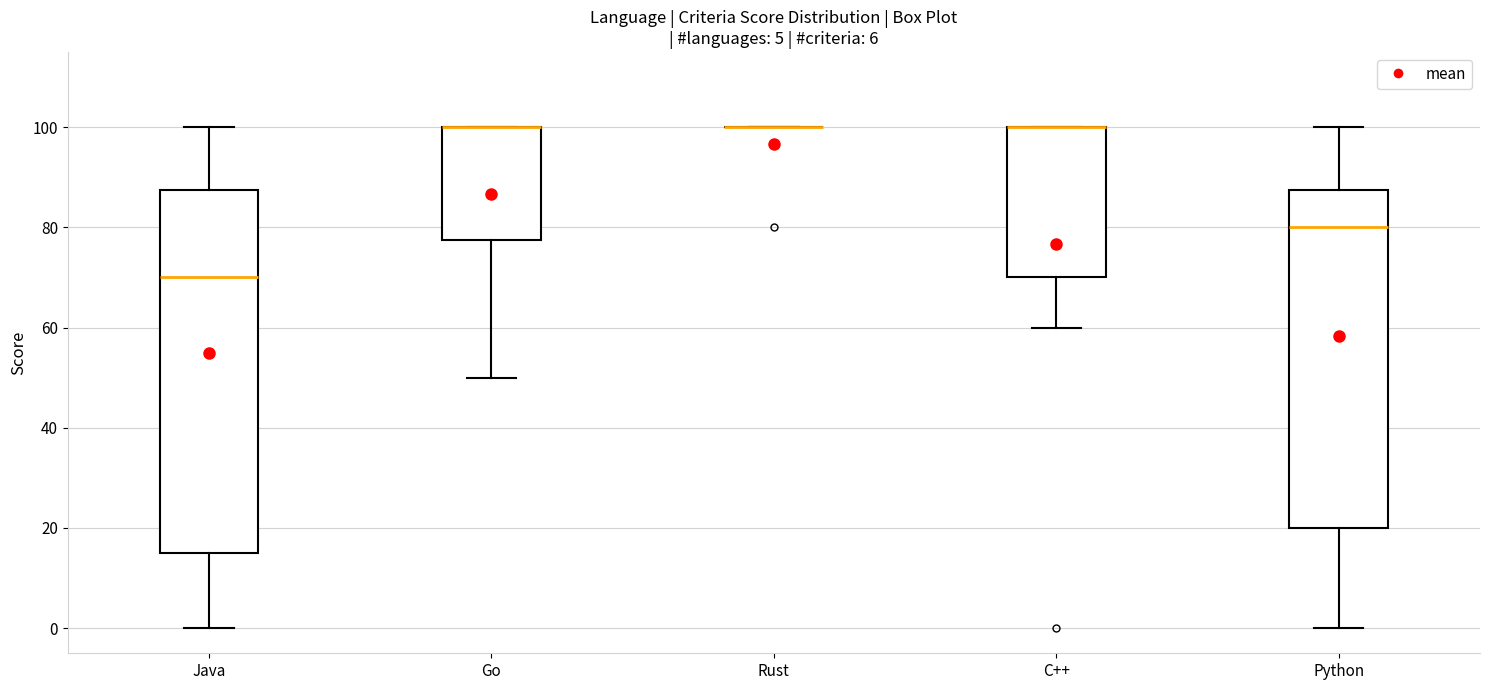

Reading left to right, read every box against the y-axis: the position of its median line, the range the box covers, and the ends of its whiskers. The values are not printed on the chart, so give them approximately, as read against the axis.

Java: median 70, box 16 to 88, whiskers 0 to 100
Go: median 100 (drawn on the box's upper edge), box 78 to 100, whiskers 50 to 100
Rust: box collapsed to a line at 100, whiskers 100 to 100
C++: median 100 (drawn on the box's upper edge), box 70 to 100, whiskers 60 to 100
Python: median 80, box 20 to 88, whiskers 0 to 100